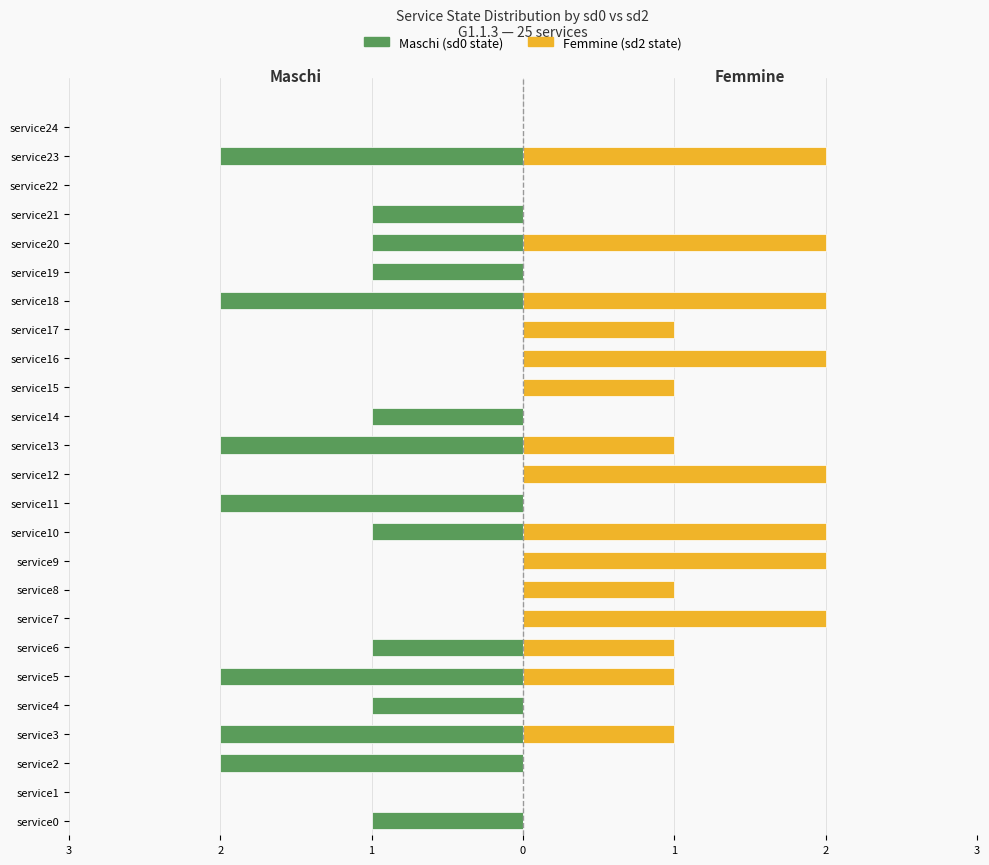

Are the bars horizontal?

Yes